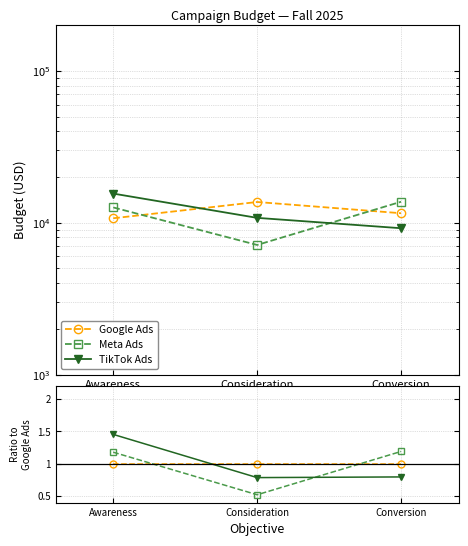

Which series has the largest range (max minus min)?

Meta Ads